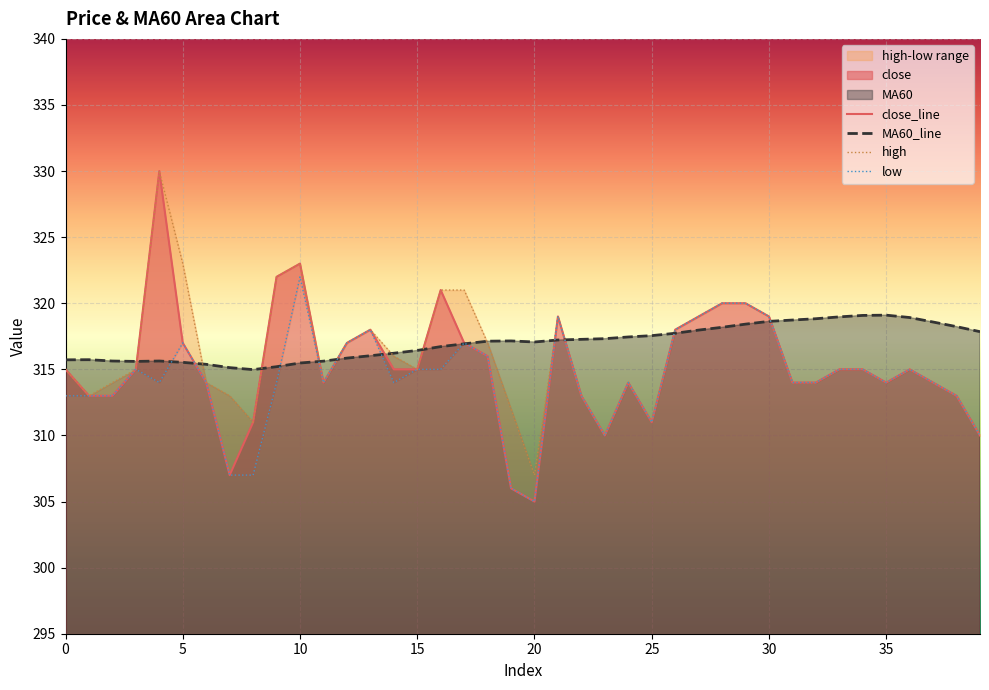

How many lines are shown in the chart?

4